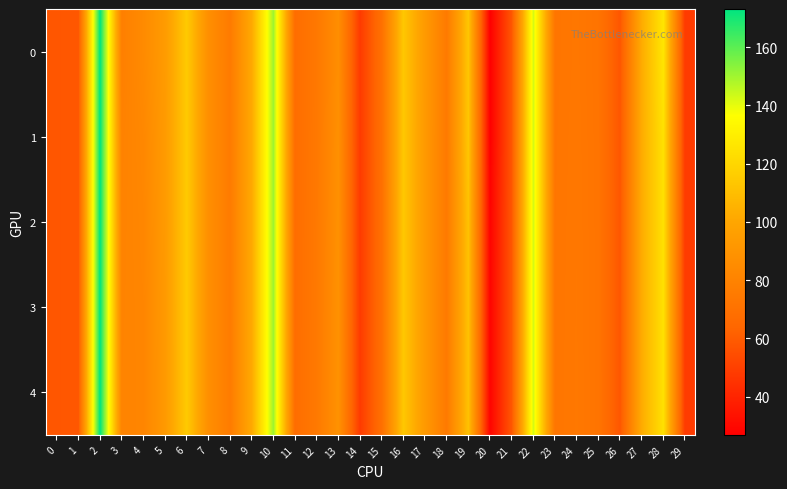

Which category has the lowest value across all series?

20